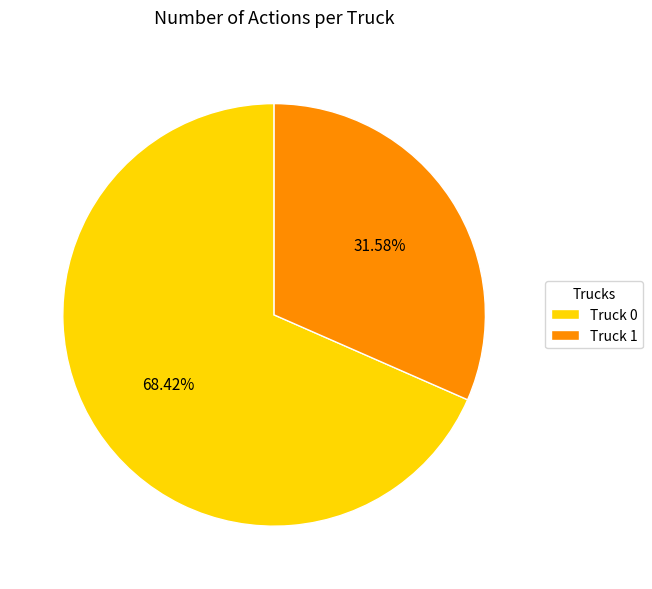

True or false: Truck 1 accounts for 38% of the total.

False